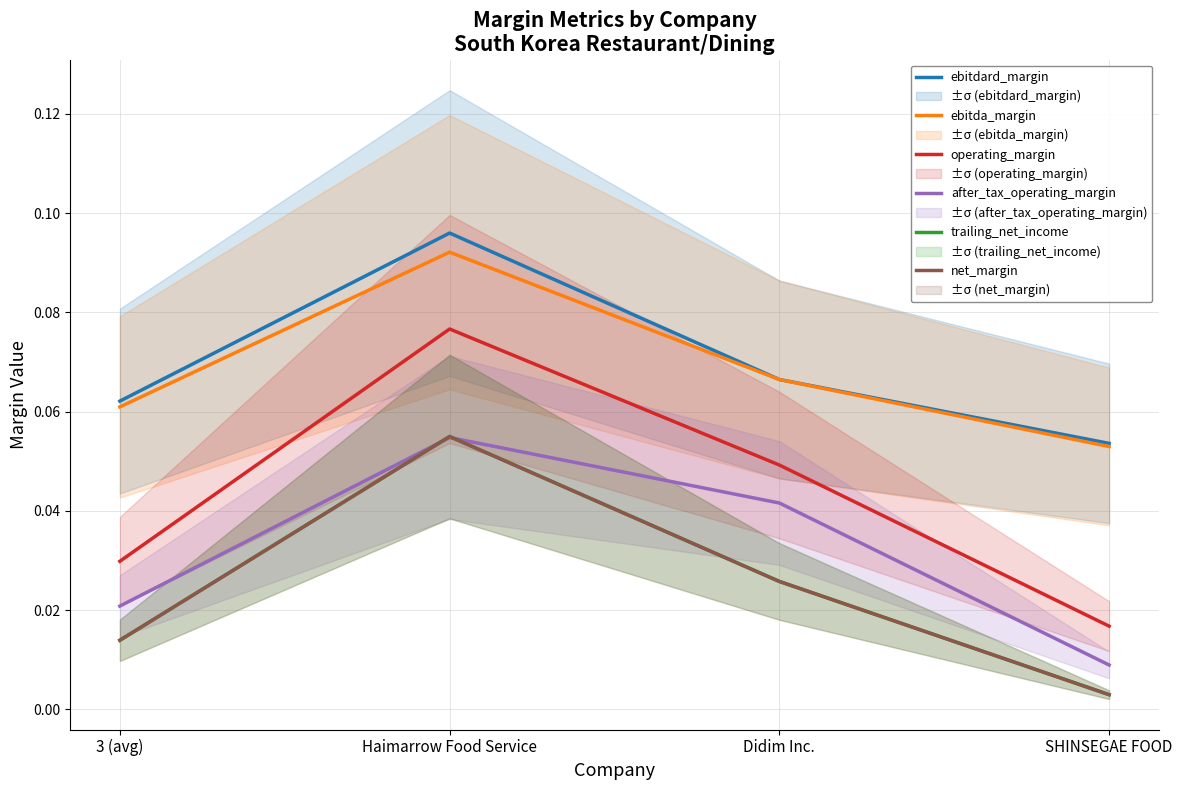

Where is the first local maximum for operating_margin?

Haimarrow Food Service